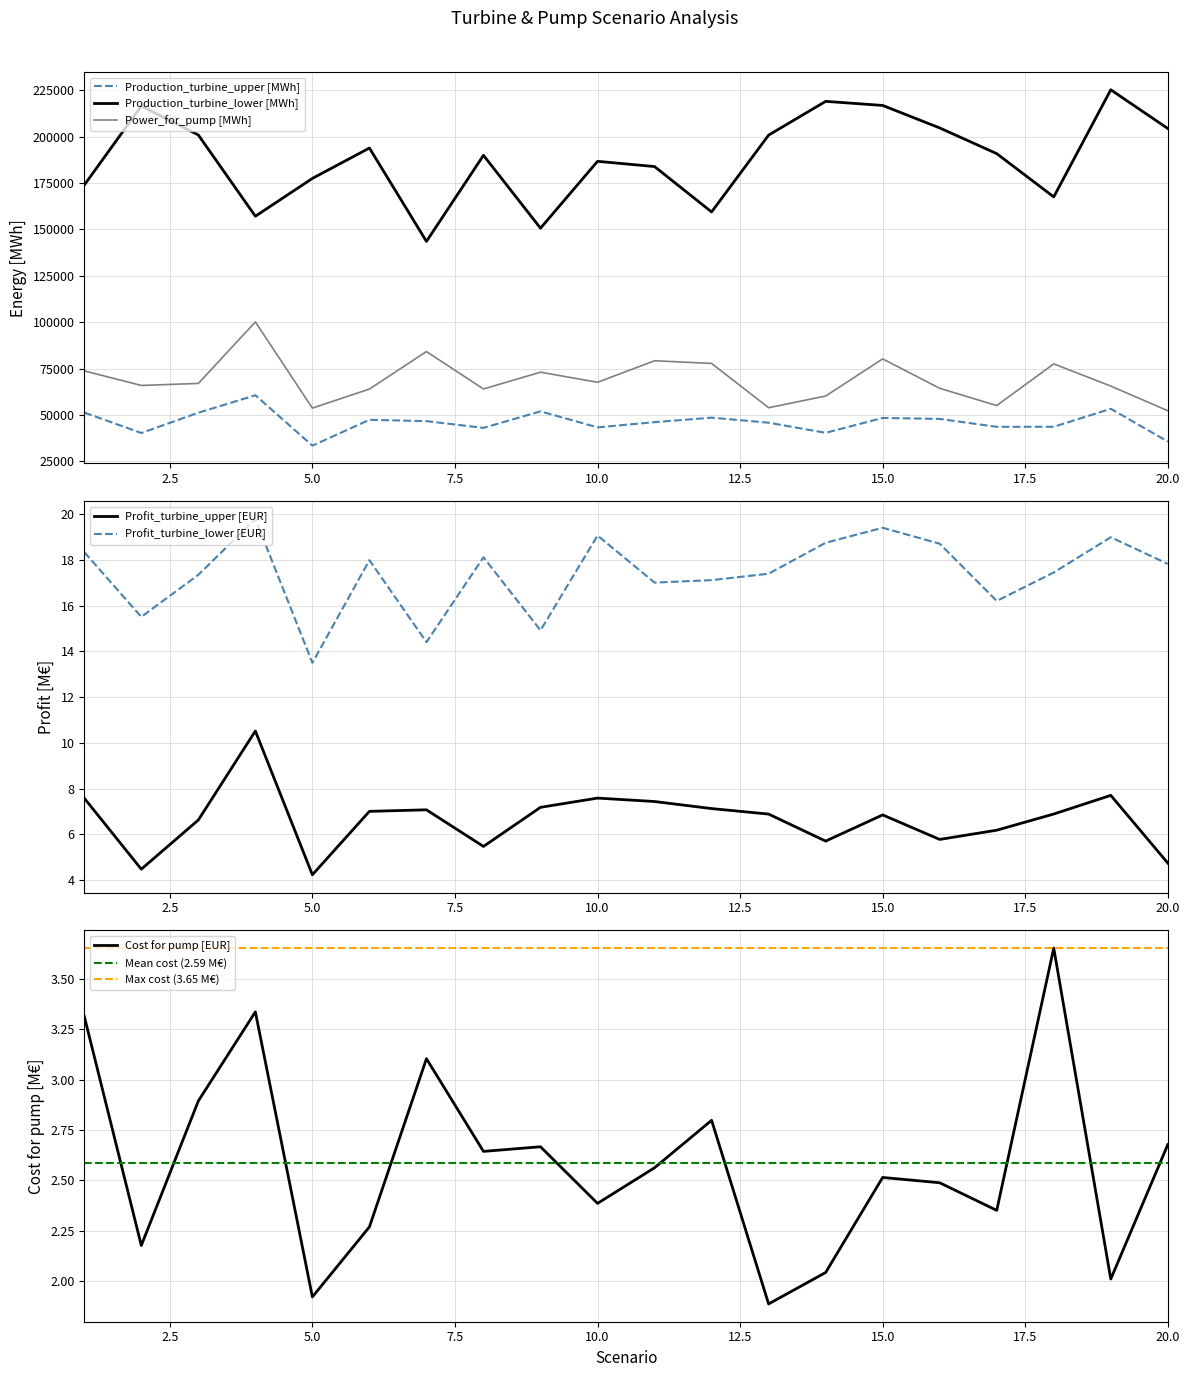

What is the value of the Power_for_pump [MWh] point at the 11th from the left?

79207.1